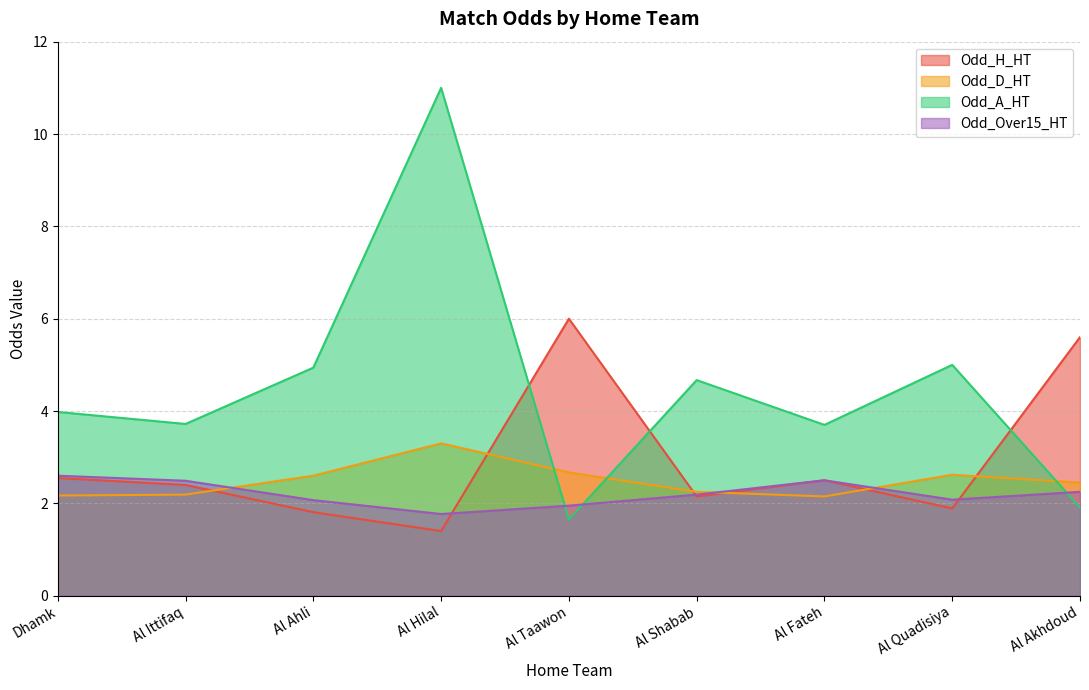

Reading left to right, list all the values displayed in this chart.

Odd_H_HT: Dhamk=2.5	Al Ittifaq=2.4	Al Ahli=1.8	Al Hilal=1.4	Al Taawon=6.0	Al Shabab=2.1	Al Fateh=2.5	Al Quadisiya=1.9	Al Akhdoud=5.6
Odd_D_HT: Dhamk=2.2	Al Ittifaq=2.2	Al Ahli=2.6	Al Hilal=3.3	Al Taawon=2.7	Al Shabab=2.2	Al Fateh=2.1	Al Quadisiya=2.6	Al Akhdoud=2.5
Odd_A_HT: Dhamk=4.0	Al Ittifaq=3.7	Al Ahli=4.9	Al Hilal=11.0	Al Taawon=1.6	Al Shabab=4.7	Al Fateh=3.7	Al Quadisiya=5.0	Al Akhdoud=1.9
Odd_Over15_HT: Dhamk=2.6	Al Ittifaq=2.5	Al Ahli=2.1	Al Hilal=1.8	Al Taawon=1.9	Al Shabab=2.2	Al Fateh=2.5	Al Quadisiya=2.1	Al Akhdoud=2.2